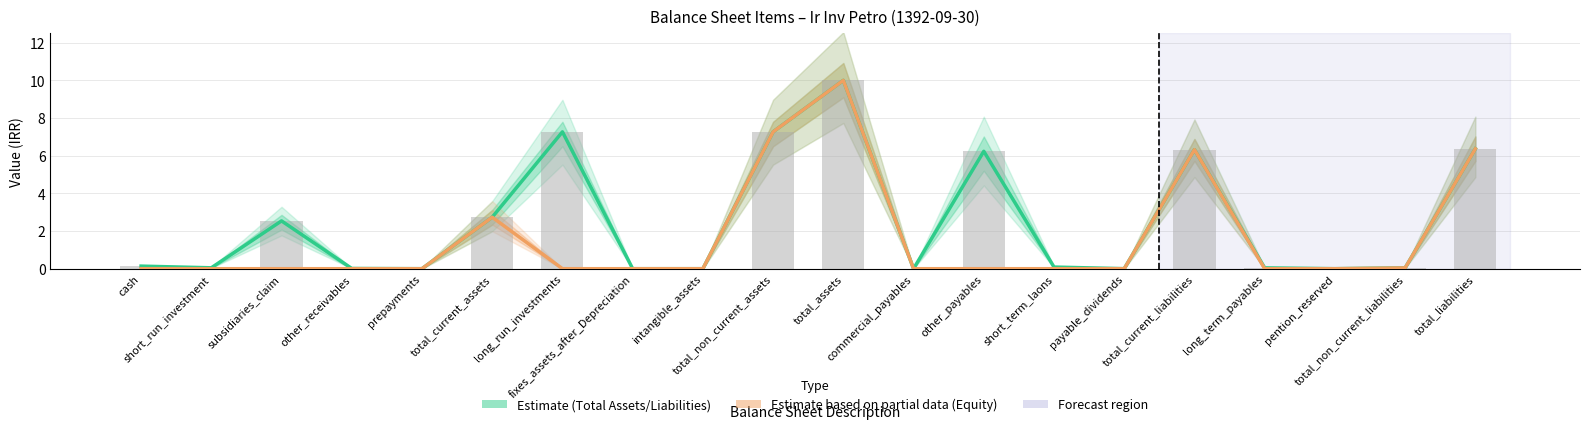

Rank the series at pention_reserved from lowest to highest value.

Equity Components, Total Assets / Liabilities